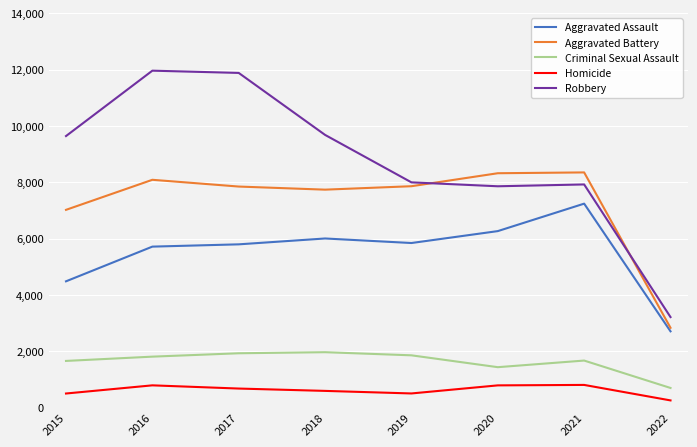

Which series has the widest spread of values?

Robbery